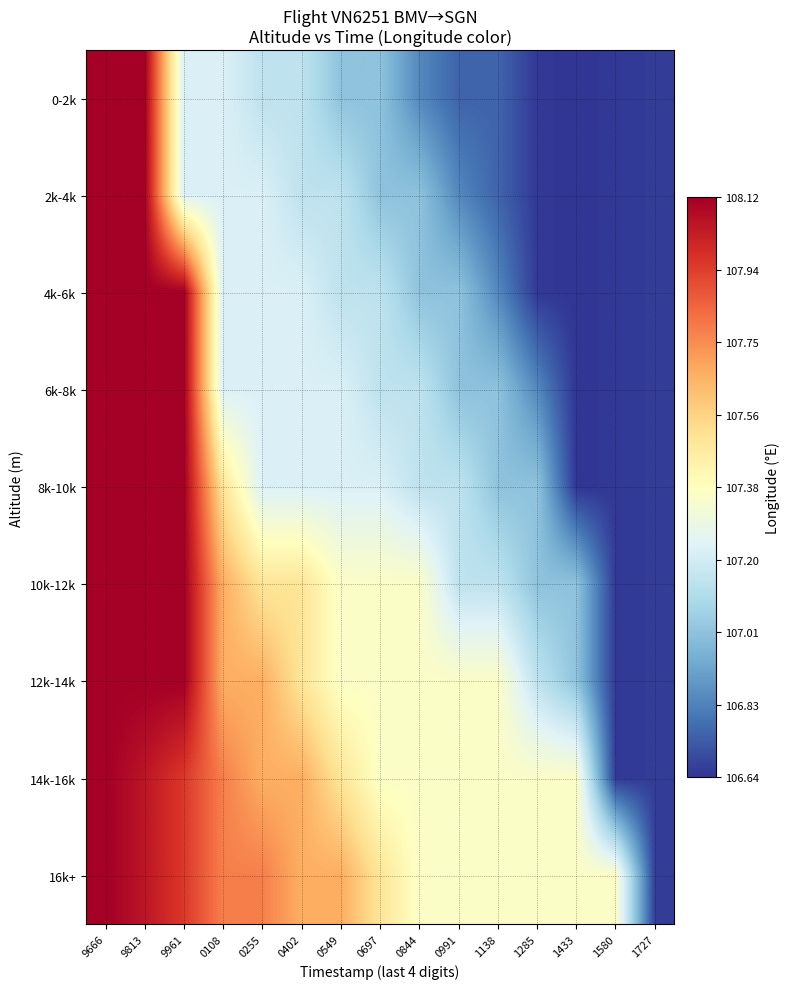

At how many categories does at least one series exceed 106?

15